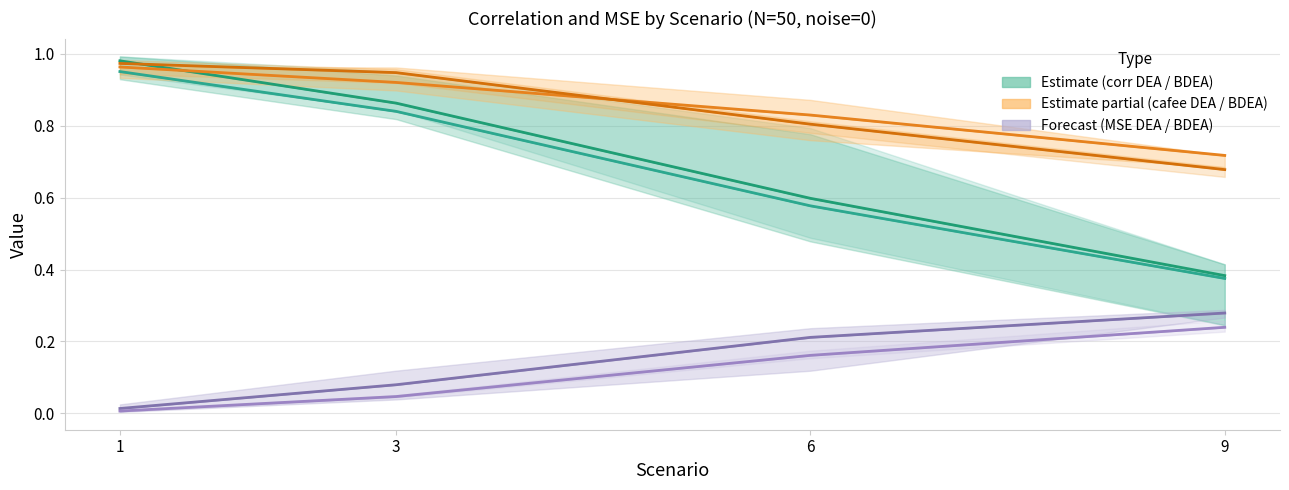

Reading left to right, extract all data points from this chart.

corr_yD_DEA: 1.0	0.8	0.6	0.4
corr_yD_BDEA: 1.0	0.9	0.6	0.4
corr_yD_cafee_DEA: 1.0	0.9	0.8	0.7
corr_yD_cafee_BDEA: 1.0	0.9	0.8	0.7
mse_DEA: 0.0	0.1	0.2	0.3
mse_BDEA: 0.0	0.0	0.2	0.2